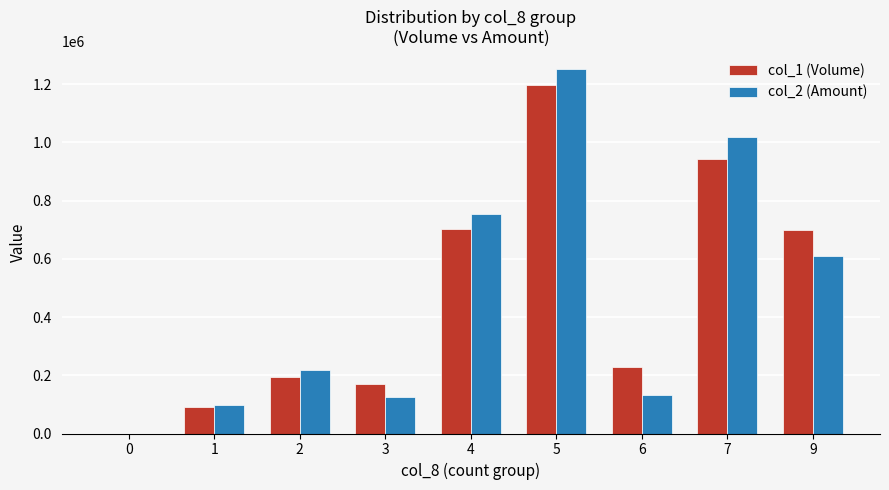

What are all the series names shown in the legend?

col_1 (Volume), col_2 (Amount)